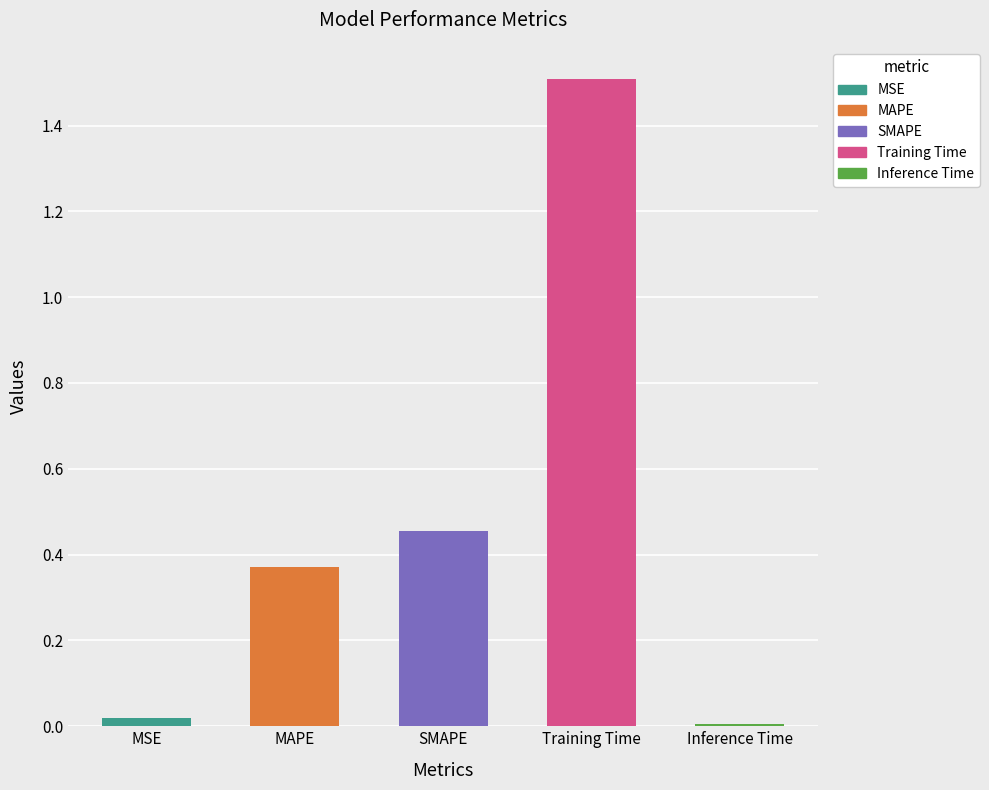

Rank the categories by value from lowest to highest.

Inference Time, MSE, MAPE, SMAPE, Training Time